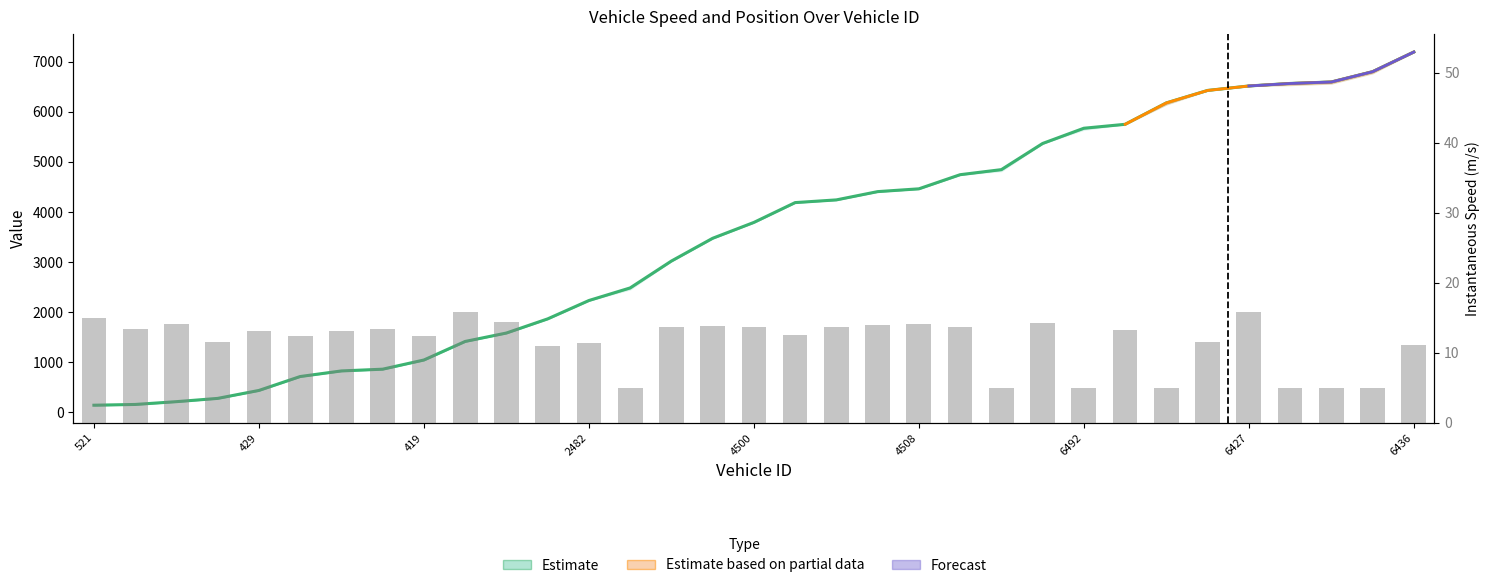

What is the minimum value shown in the chart?

5.0